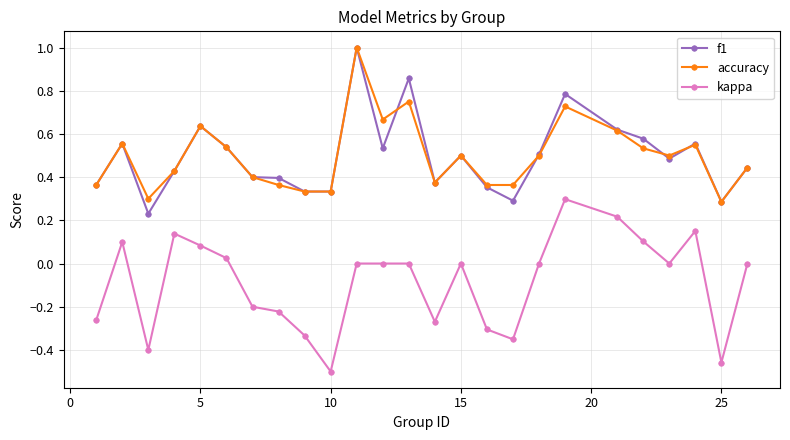

True or false: kappa and accuracy intersect in this chart.

False